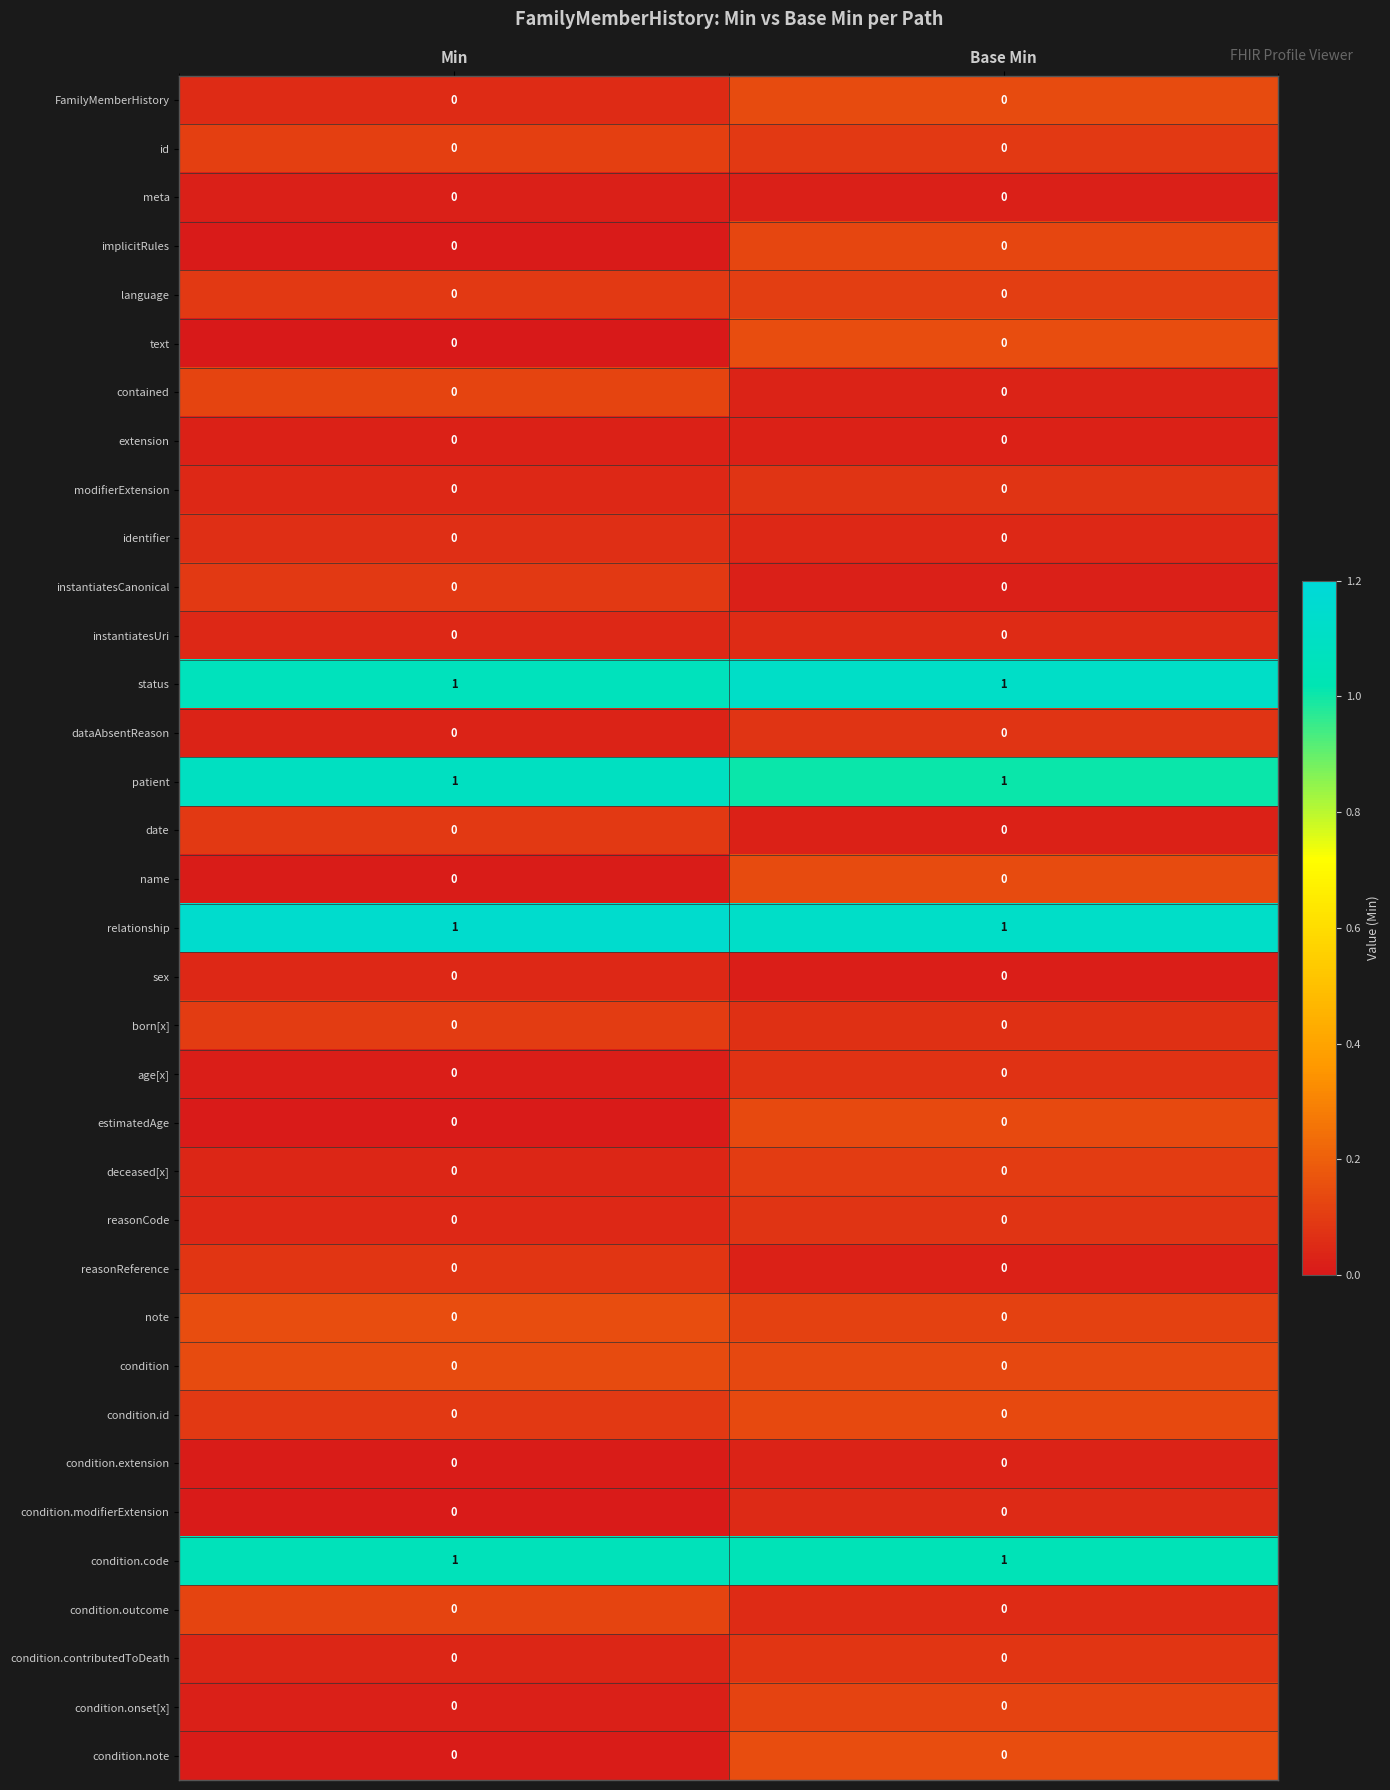

The reasonCode series shows 0 at Base Min. True or false?

True